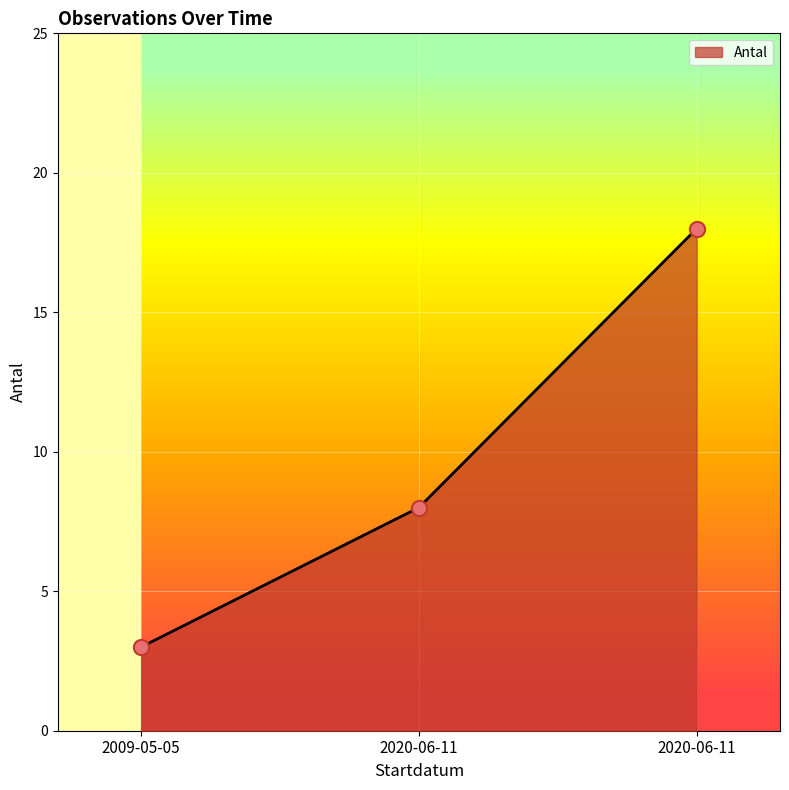

Approximately how many times larger is the value at 2020-06-11 compared to 2020-06-11?

0.4